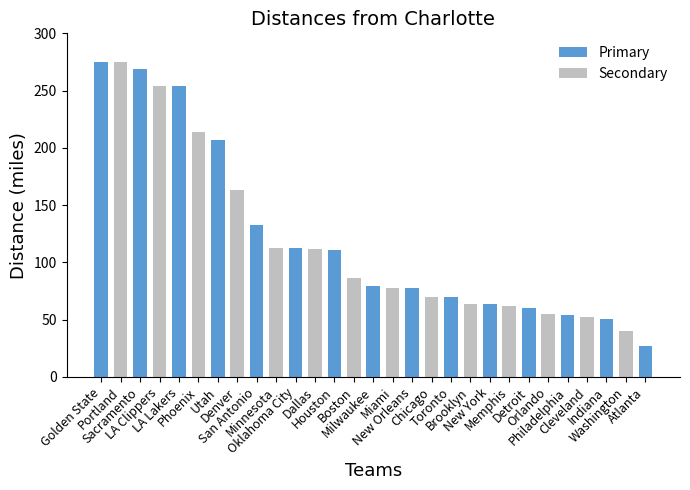

What is the average value?

120